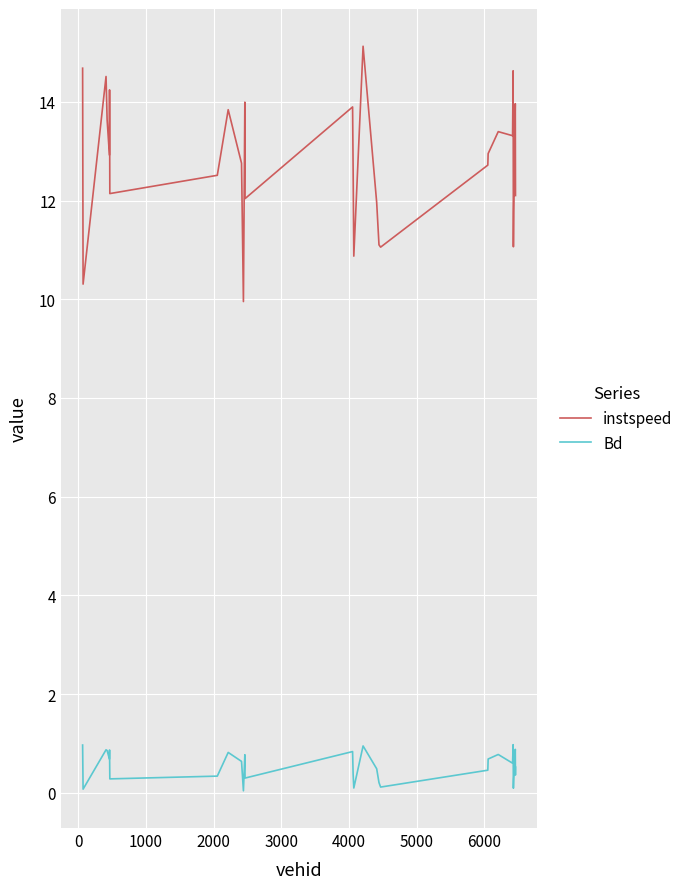

What are all the series names shown in the legend?

instspeed, Bd